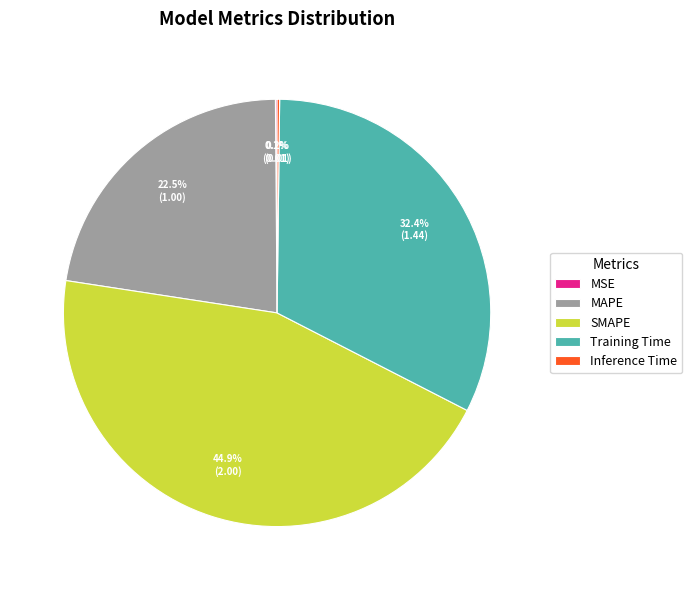

Is there any slice that represents more than half of the pie?

No